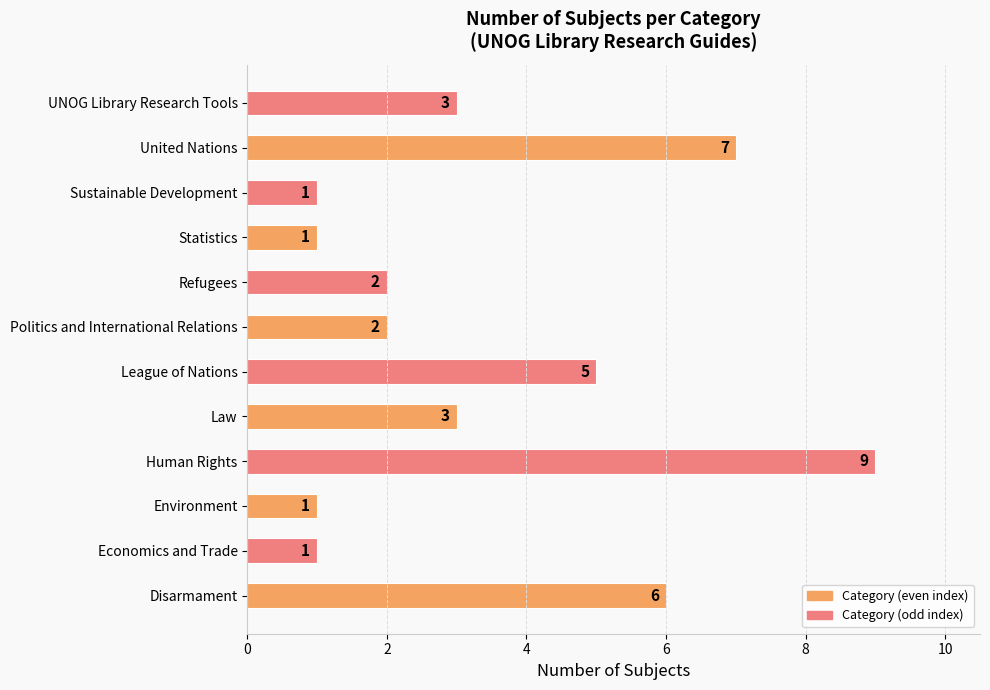

Reading top to bottom, what are all the values shown in this chart?

3	7	1	1	2	2	5	3	9	1	1	6